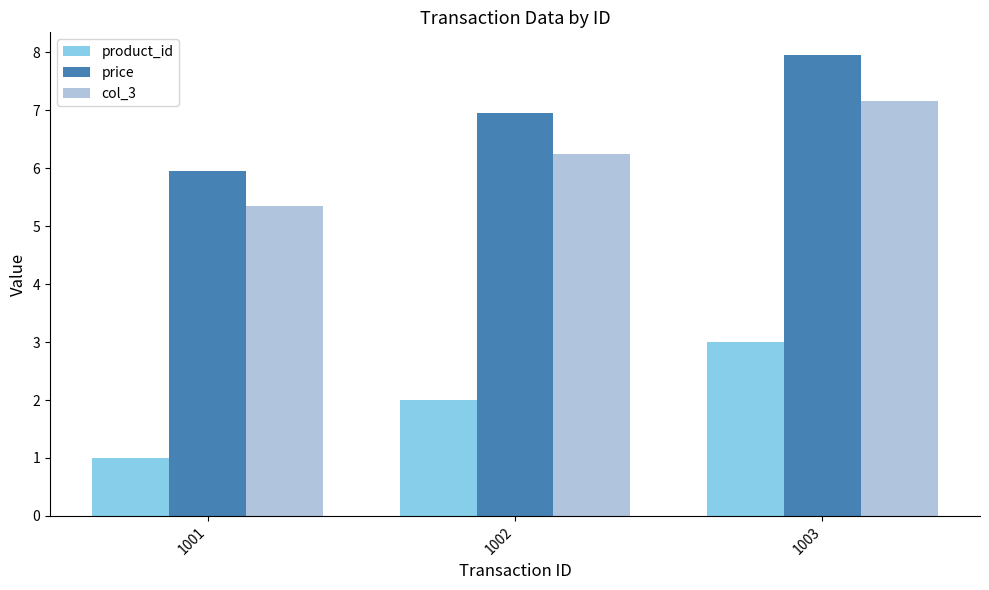

What is the difference between the maximum and minimum values in the col_3 series?

1.8